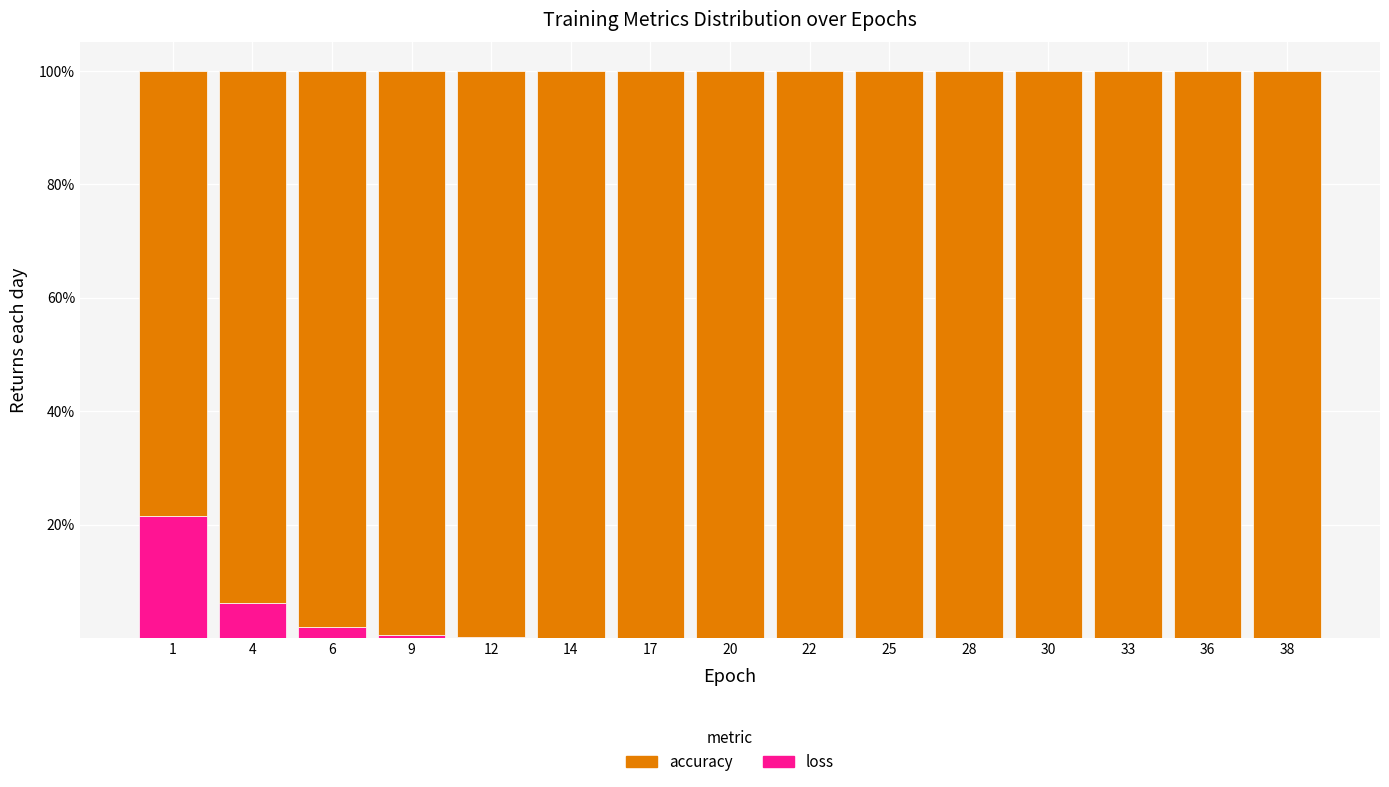

Are the bars grouped side by side (vs. stacked)?

No